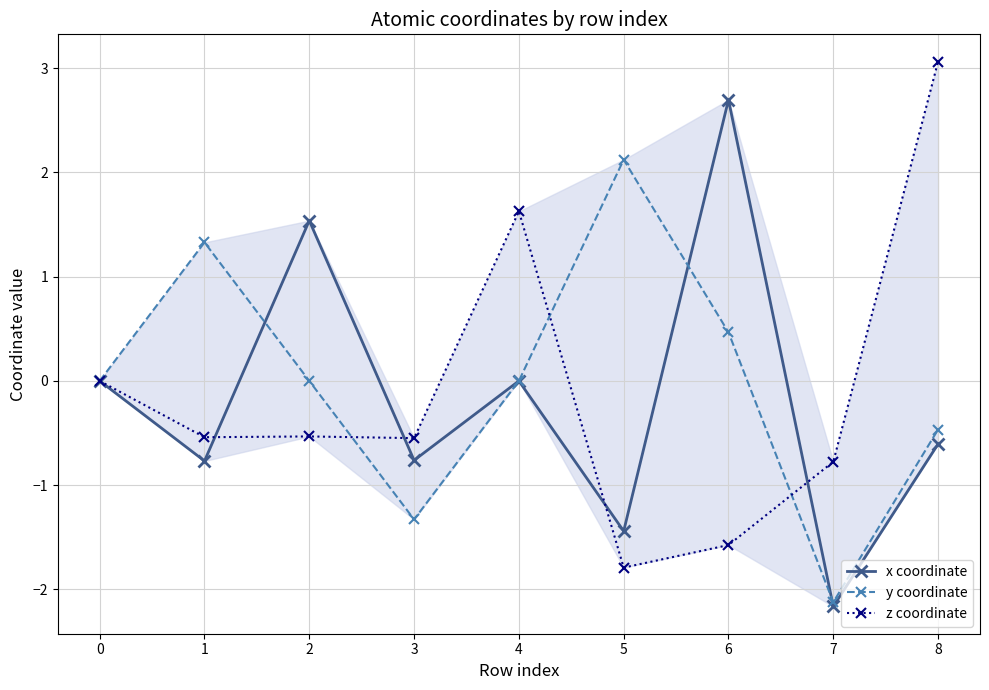

Which series has the largest total across all categories?

y coordinate